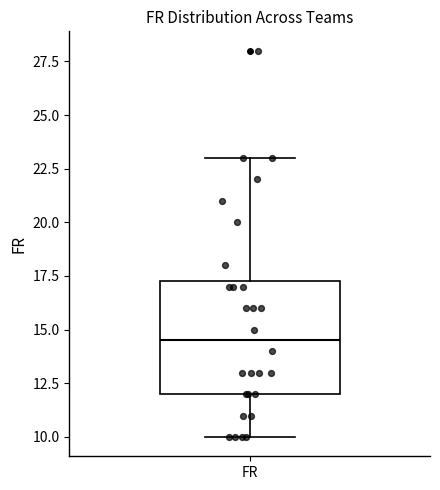

Read this box plot against the y-axis: the position of the median line, the range covered by the box, and the ends of both whiskers. The values are not printed on the chart, so give them approximately, as read against the axis.

median 14.5, box 12.0 to 17.5, whiskers 10.0 to 23.0